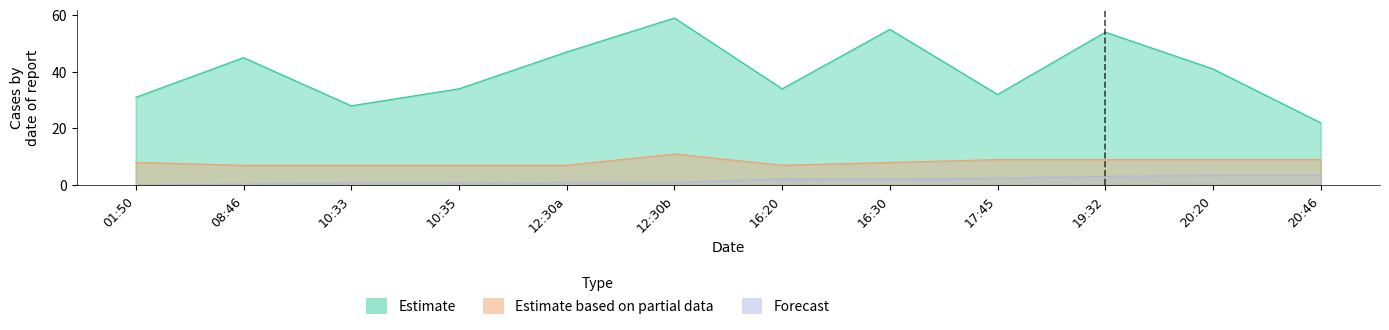

True or false: Forecast and Estimate intersect in this chart.

False